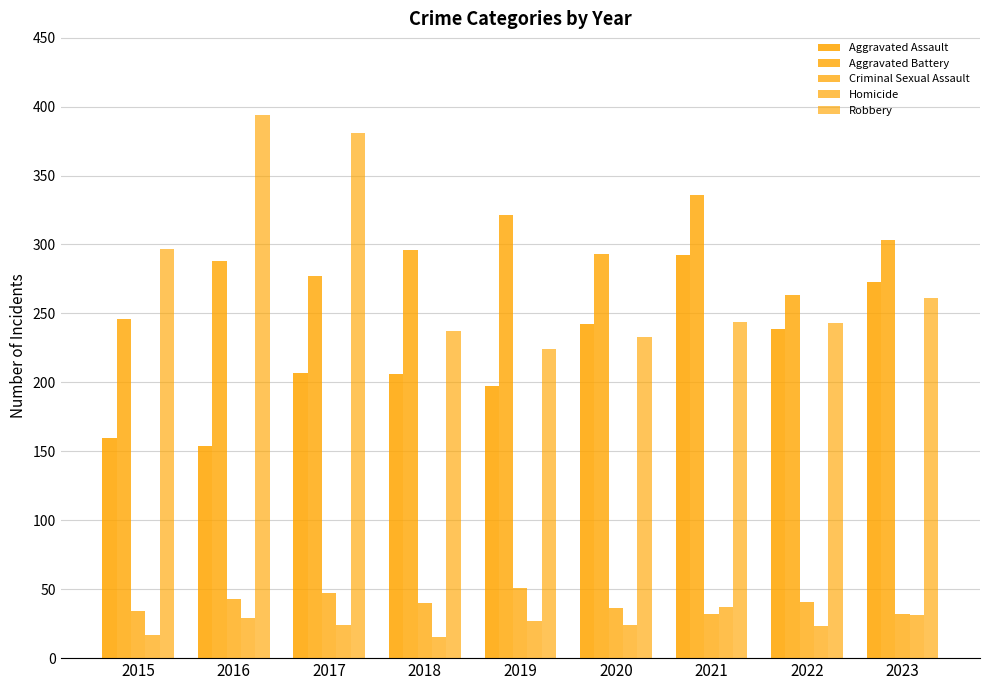

Which category has the highest value in the Robbery series?

2016